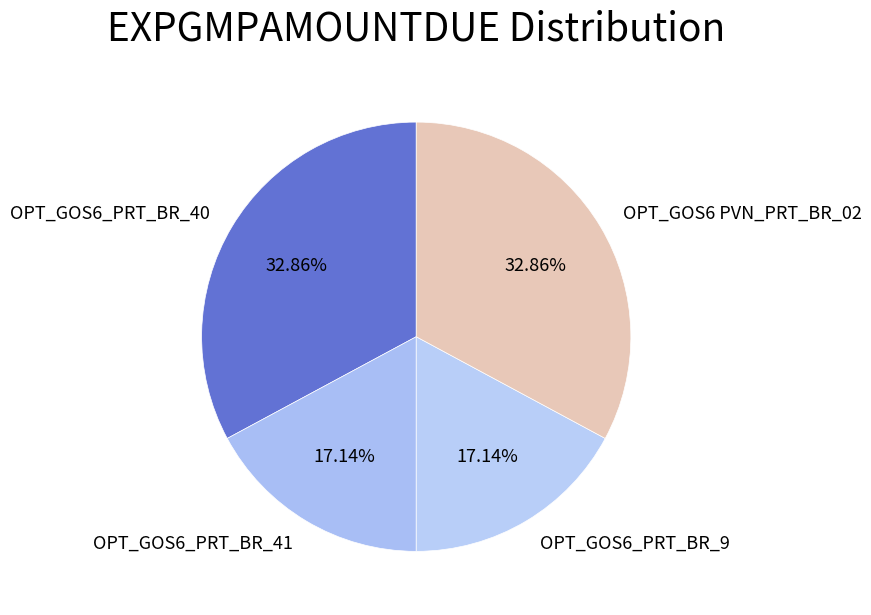

To the nearest percent, what is the combined percentage of OPT_GOS6_PRT_BR_41 and OPT_GOS6_PRT_BR_9?

34%